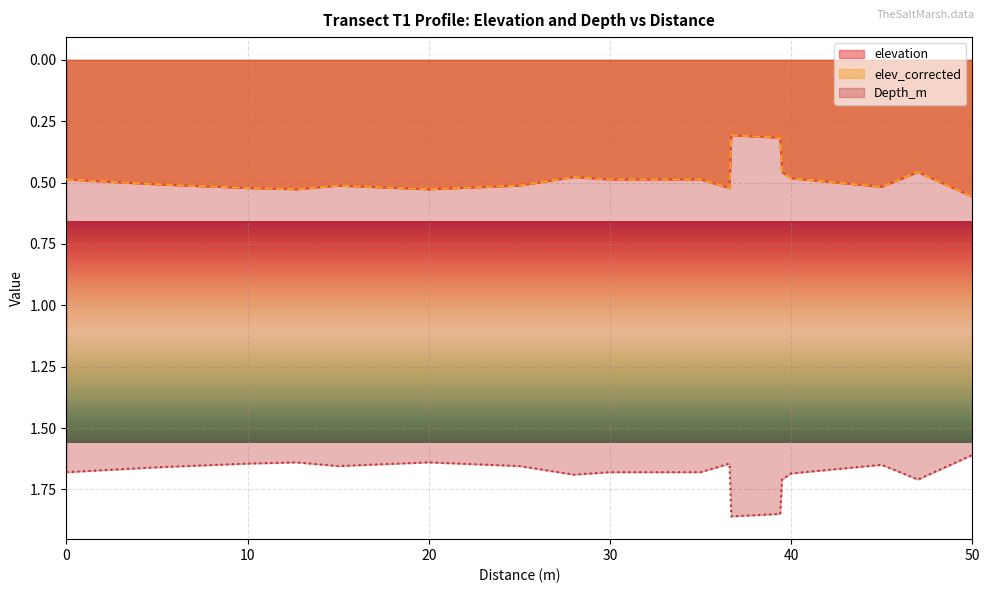

What is the value of the elev_corrected point at the 11th from the left?

0.5